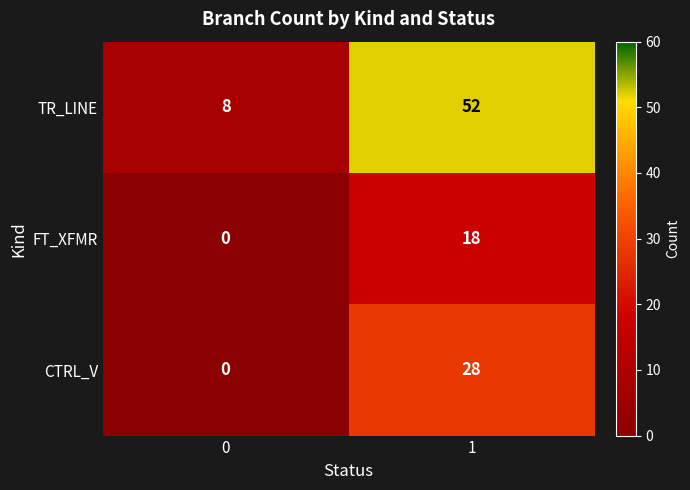

The value of TR_LINE at 0 is 8. True or false?

True